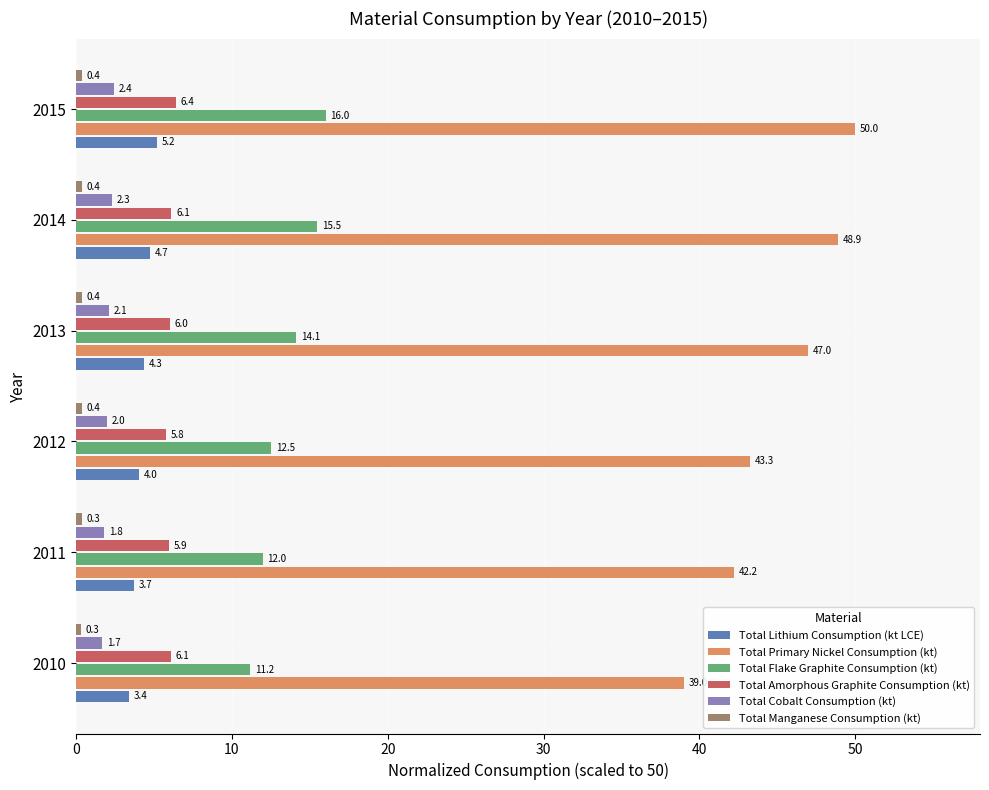

Which series has the largest range (max minus min)?

Total Primary Nickel Consumption (kt)